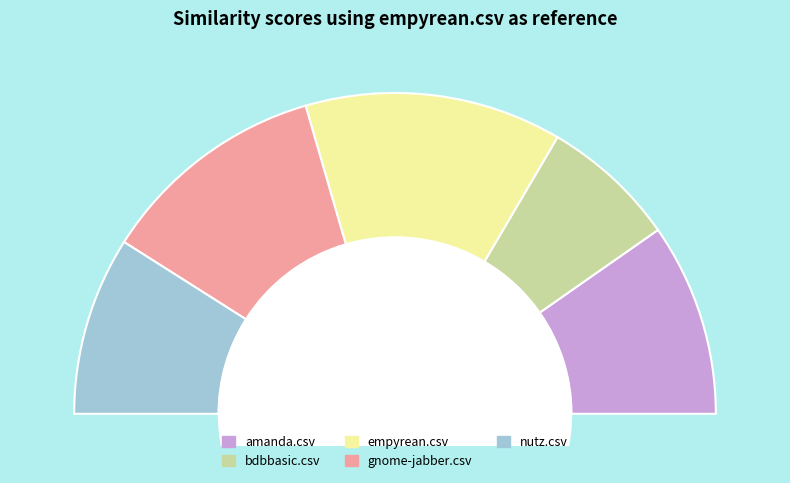

Does any single category account for the majority?

No